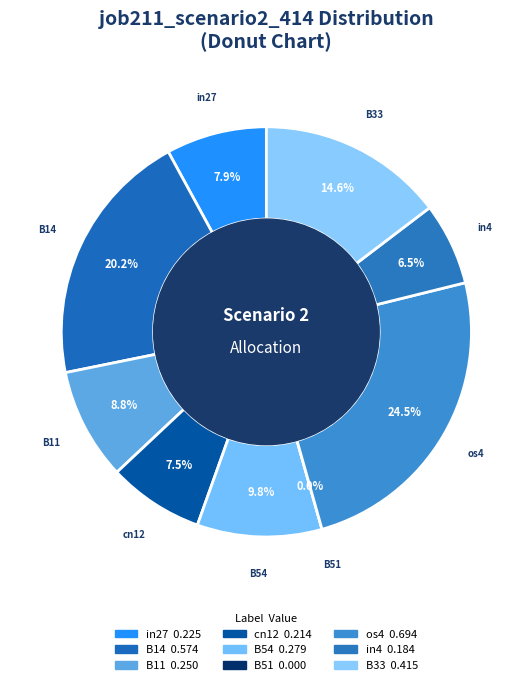

Is the sum of B14 and in27 greater than half?

No